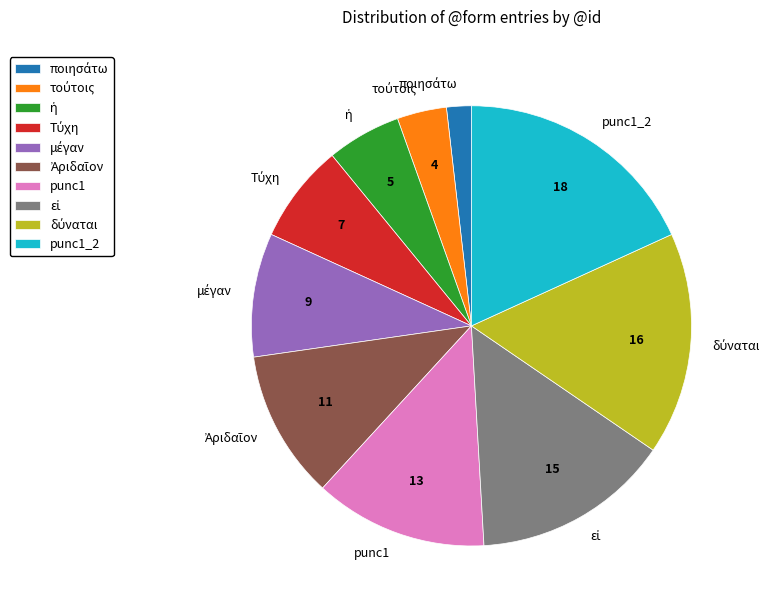

Does punc1 represent more than half of the total?

No